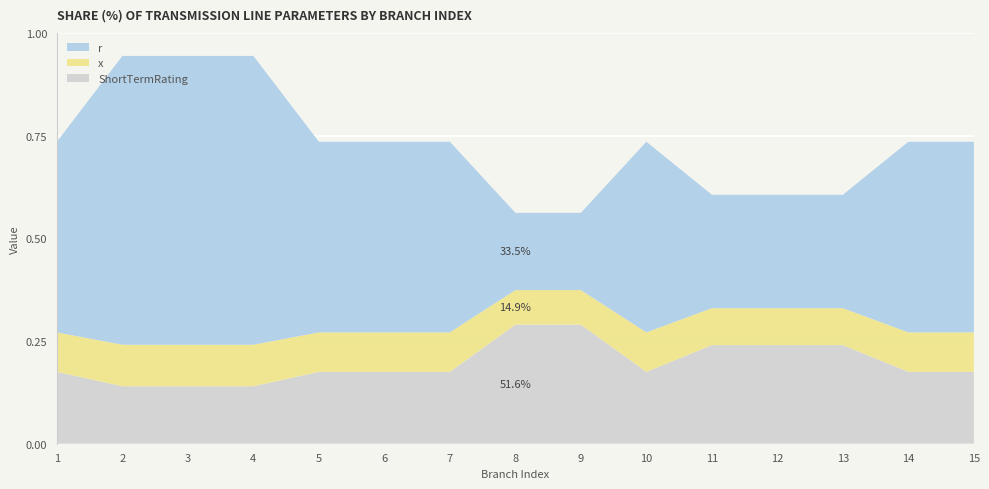

Reading left to right, what are all the values shown in this chart?

r: 0.5	0.7	0.7	0.7	0.5	0.5	0.5	0.2	0.2	0.5	0.3	0.3	0.3	0.5	0.5
x: 0.1	0.1	0.1	0.1	0.1	0.1	0.1	0.1	0.1	0.1	0.1	0.1	0.1	0.1	0.1
ShortTermRating: 0.2	0.1	0.1	0.1	0.2	0.2	0.2	0.3	0.3	0.2	0.2	0.2	0.2	0.2	0.2